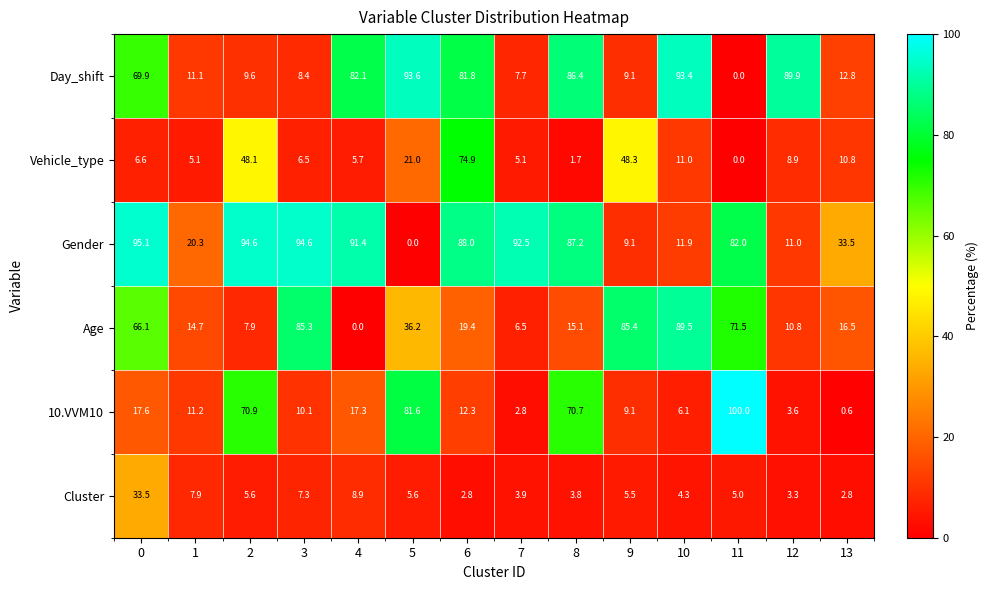

At 4, list the series in order from largest to smallest.

Gender, Day_shift, 10.VVM10, Cluster, Vehicle_type, Age